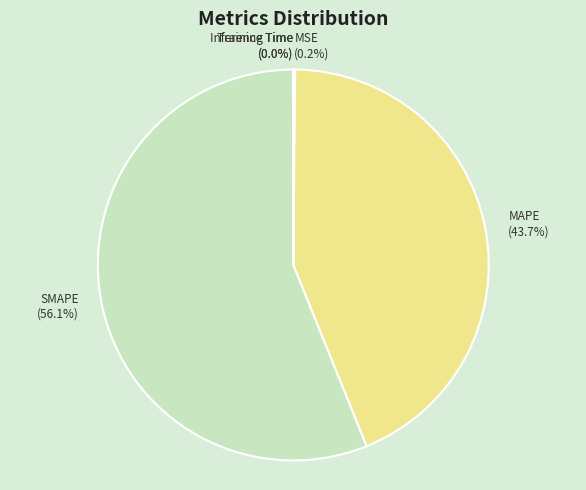

To the nearest percent, what portion does SMAPE represent?

56%